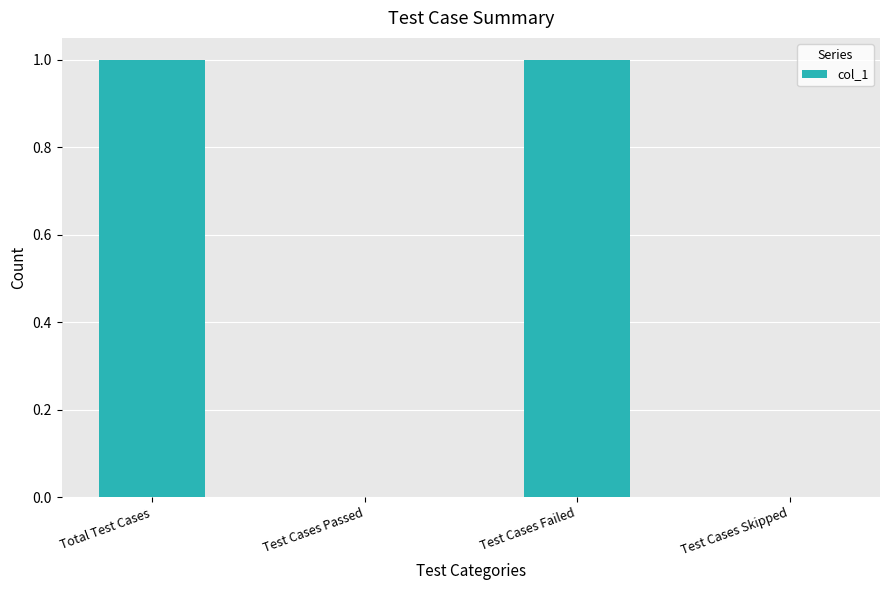

Between Test Cases Skipped and Test Cases Failed, which is larger?

Test Cases Failed